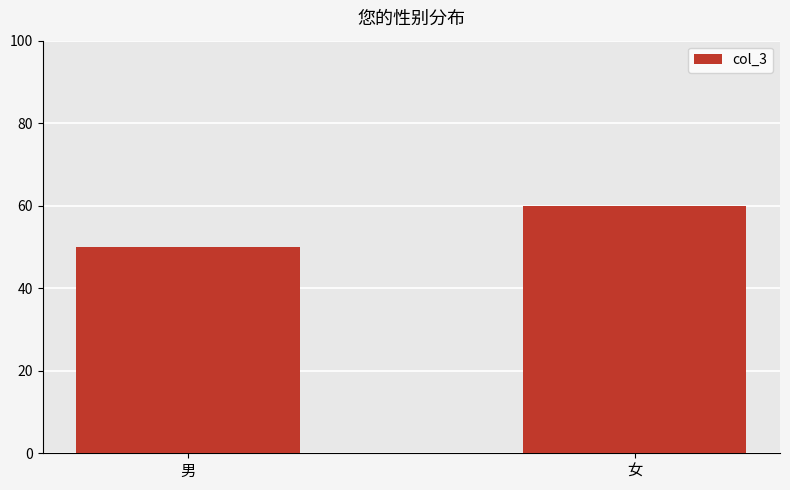

Rank the categories by value from lowest to highest.

男, 女